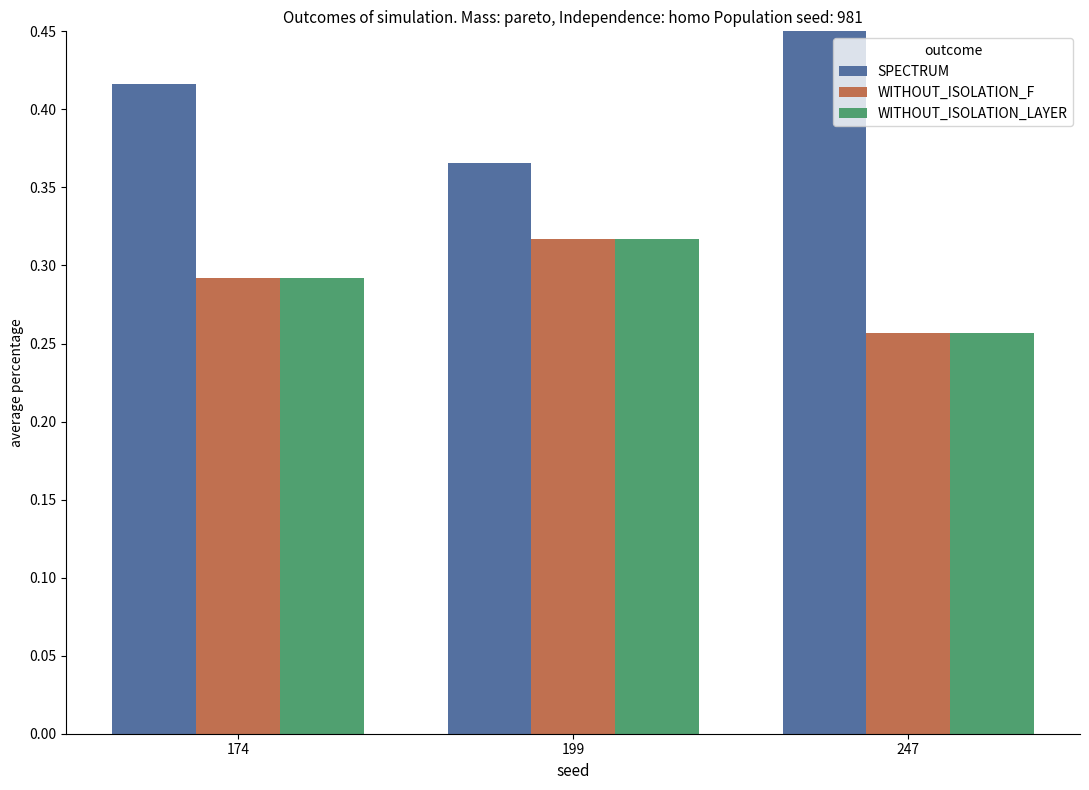

What is the total value across all series at 174?

1.0